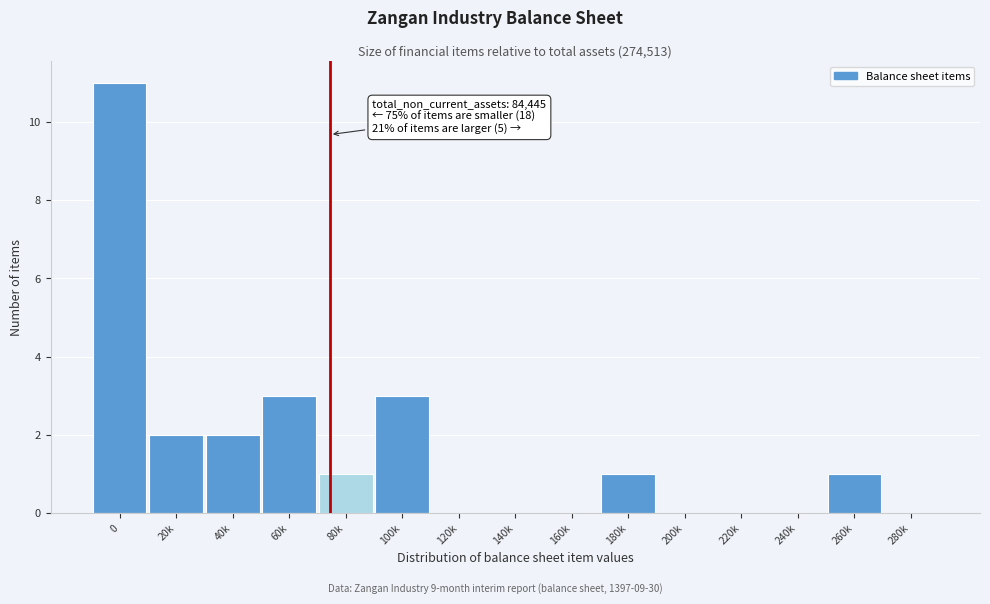

Reading right to left, list all the values displayed in this chart.

280k=0	260k=1	240k=0	220k=0	200k=0	180k=1	160k=0	140k=0	120k=0	100k=3	80k=1	60k=3	40k=2	20k=2	0=11